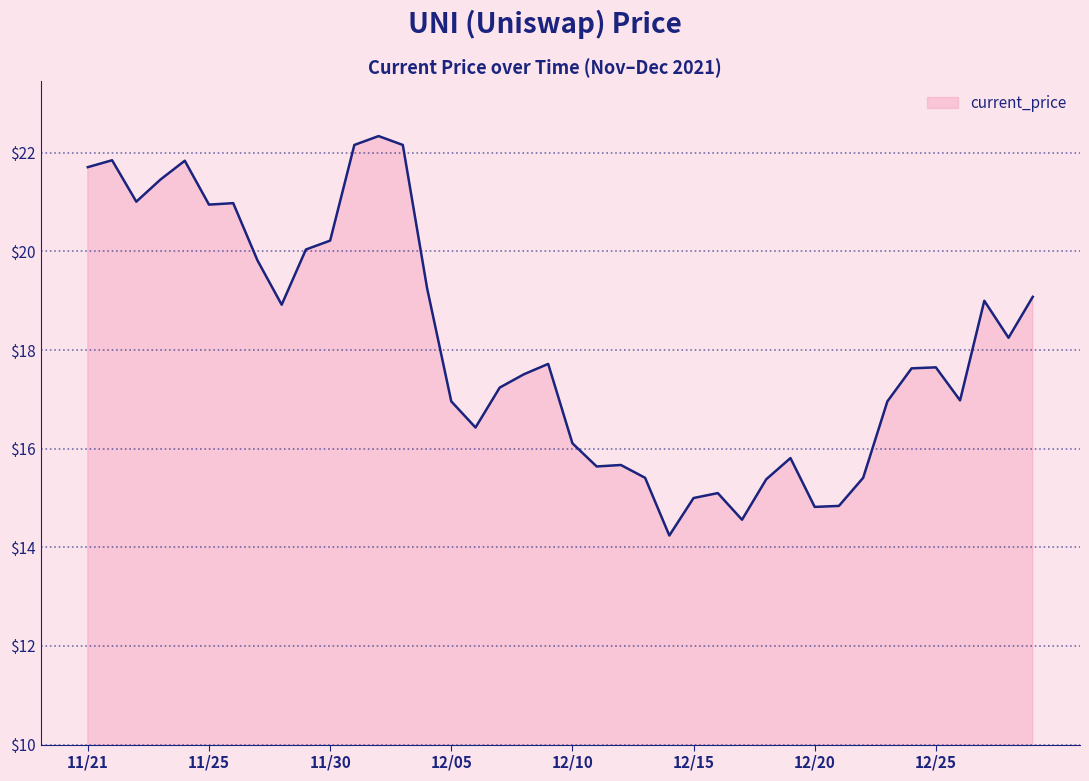

What is the difference between the maximum and minimum values?

8.1